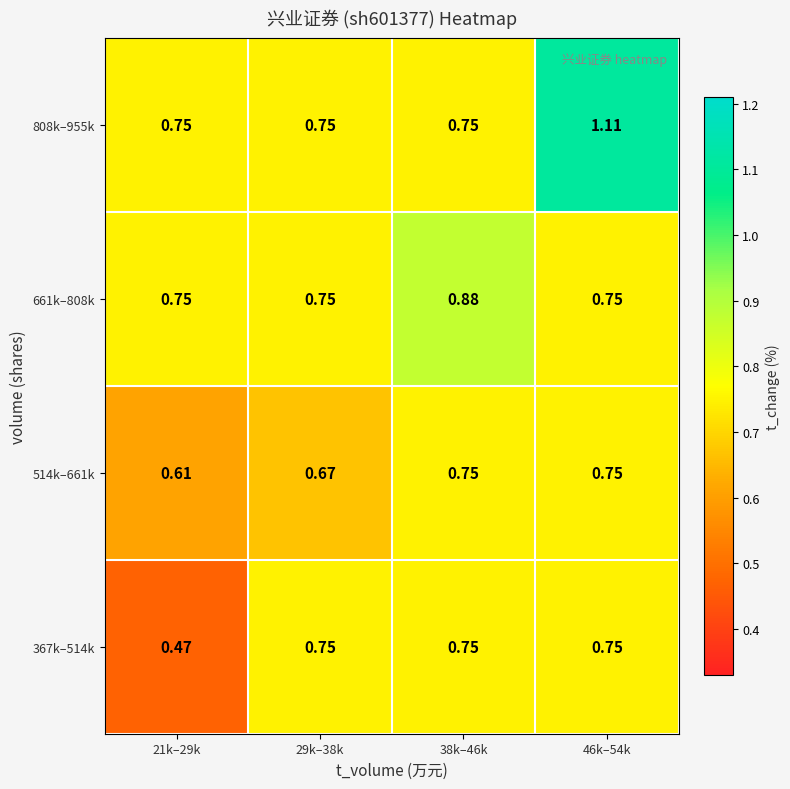

What is the spread (max minus min) of values at 46k–54k?

0.4